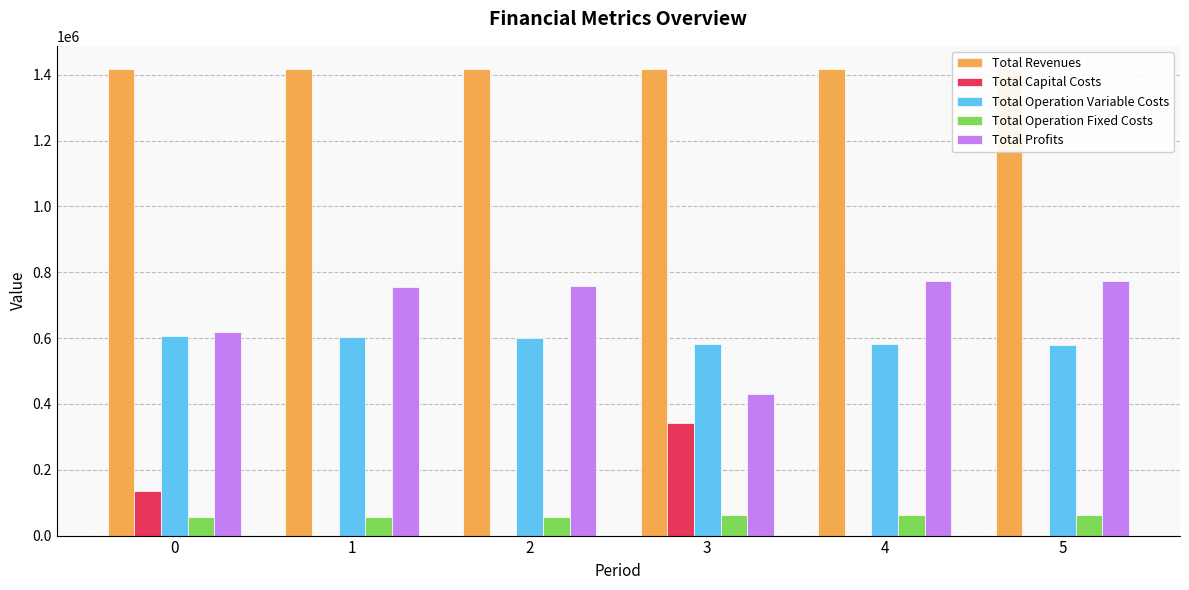

The value of Total Revenues at 3 is 2259627.4. True or false?

False